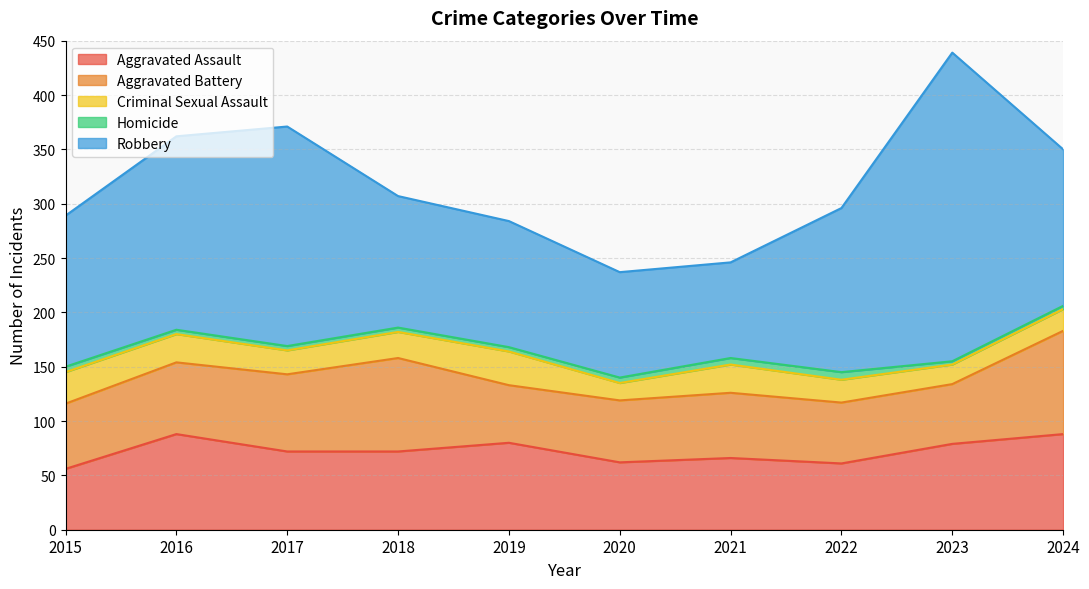

Which series has the largest range (max minus min)?

Robbery